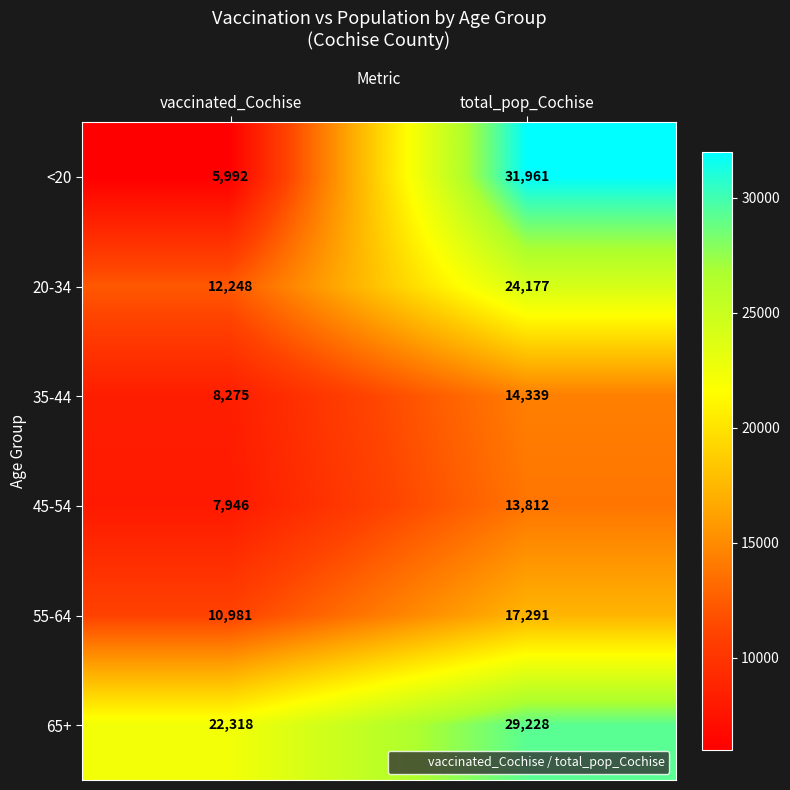

At which category is the sum across all series the highest?

total_pop_Cochise